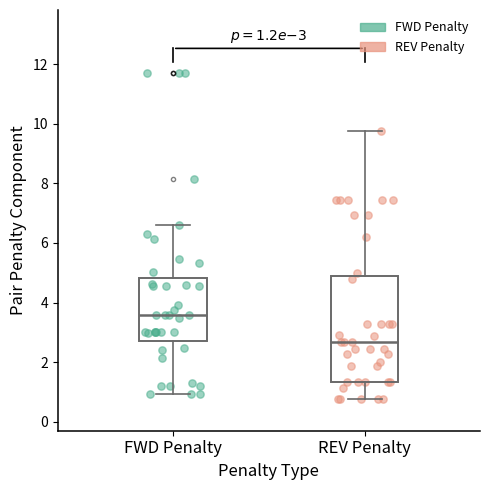

Which box's median line is the highest?

FWD Penalty